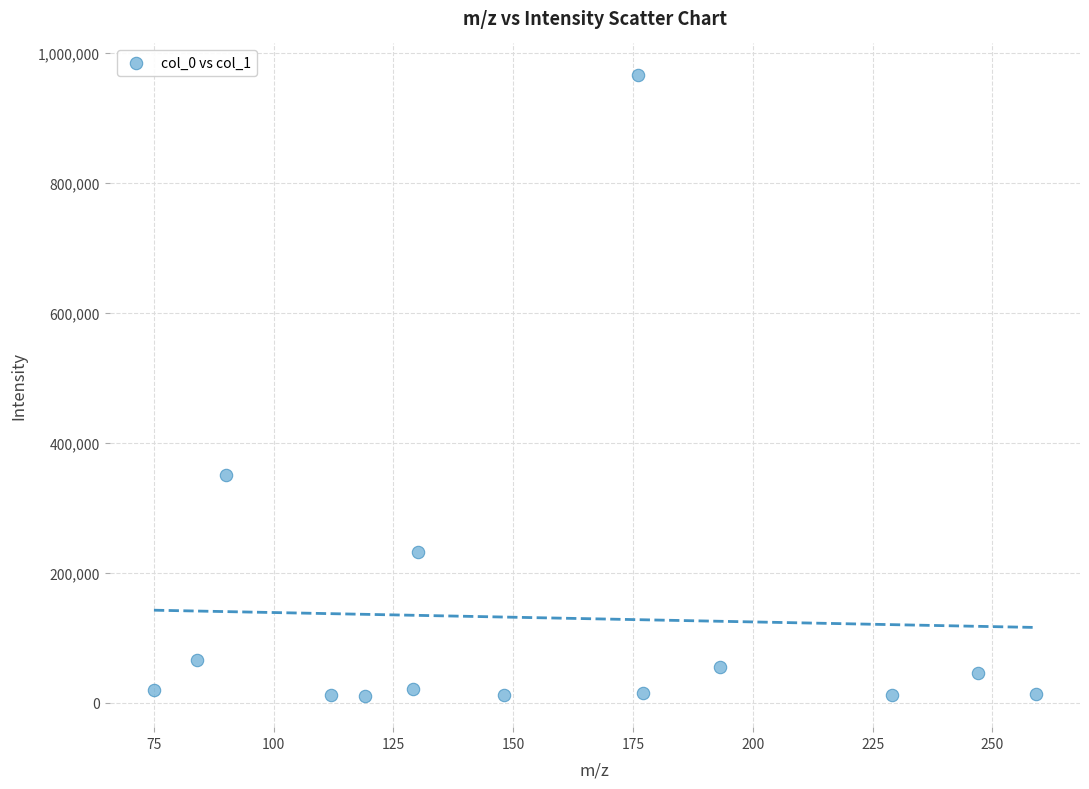

What Y value in the scatter plot is closest to 488590?

350050.9